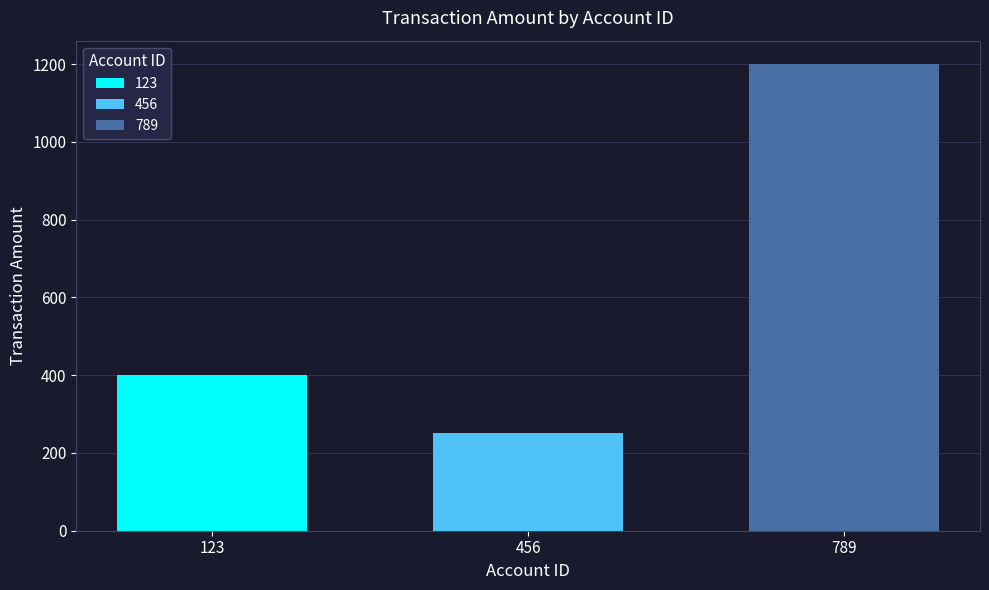

Rank the series at 456 from lowest to highest value.

456, 123, 789